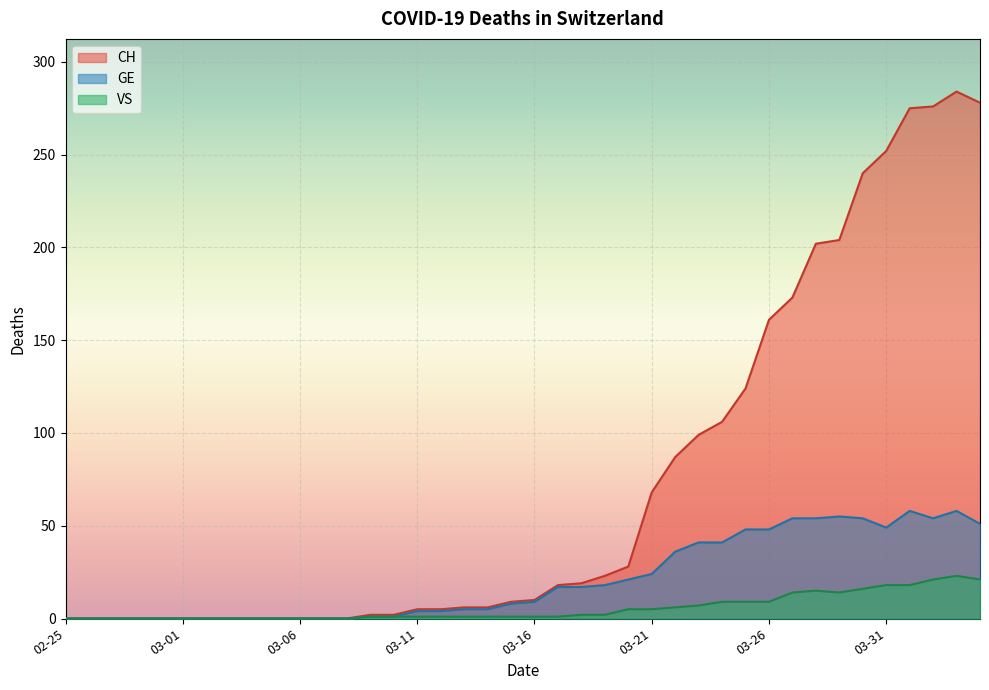

At how many categories does at least one series exceed 125?

10